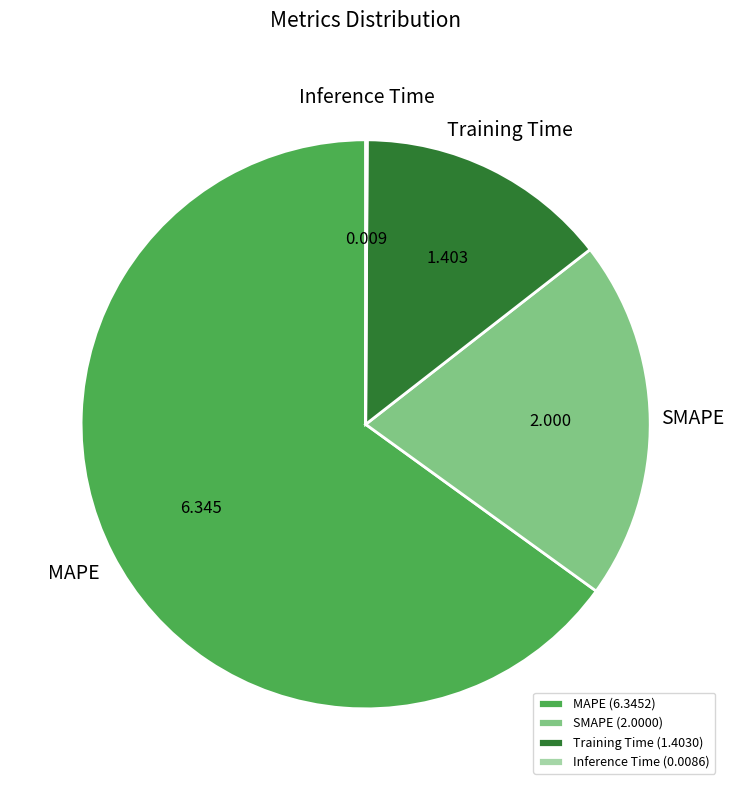

Does MAPE represent more than half of the total?

Yes